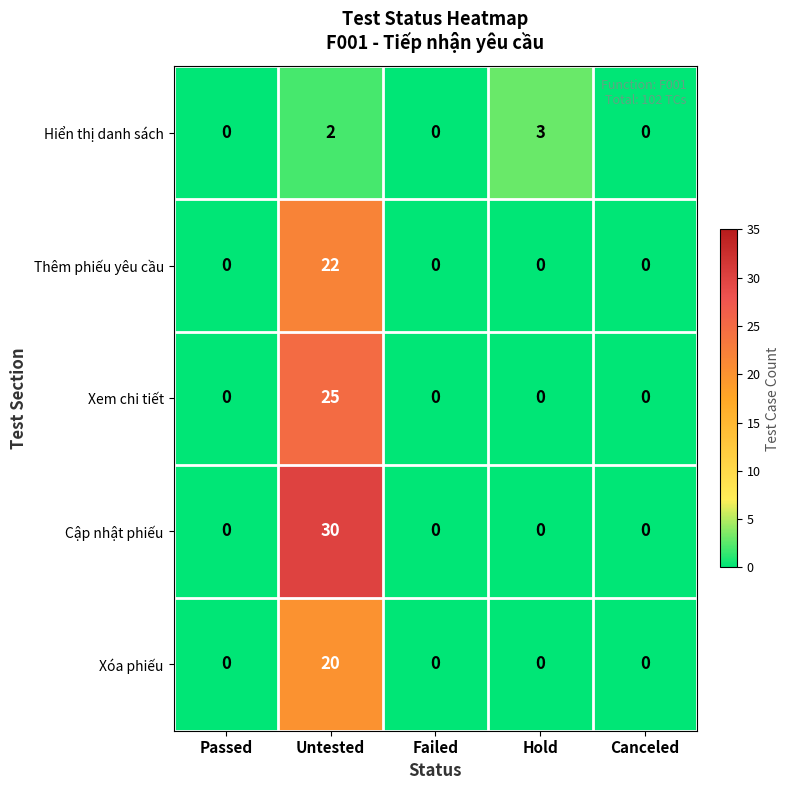

At which category is the sum across all series the highest?

Untested